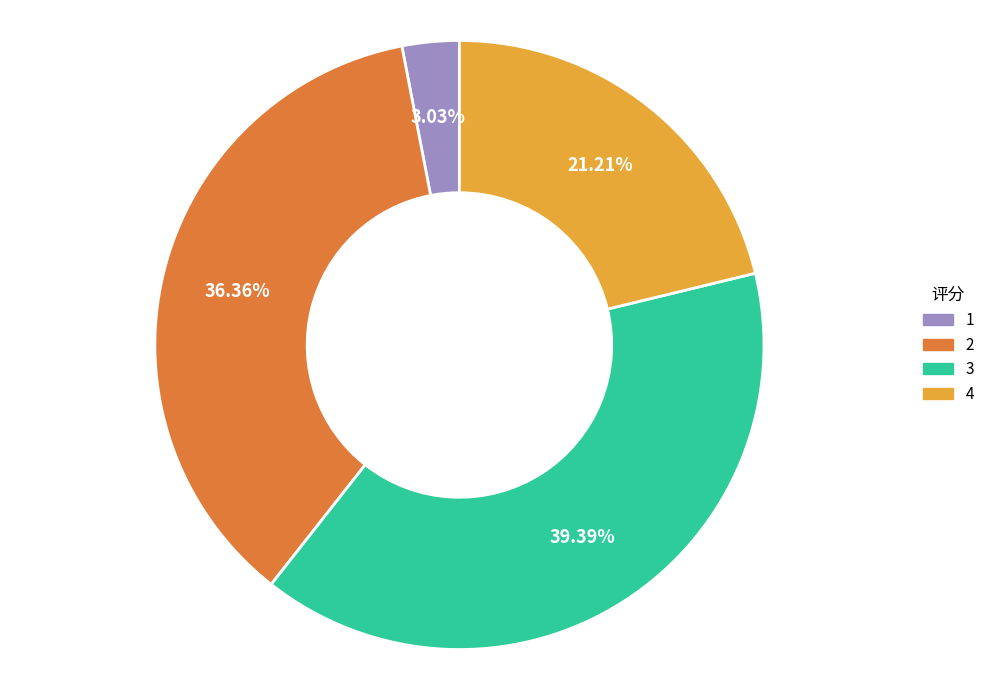

Is there a majority slice in this chart?

No